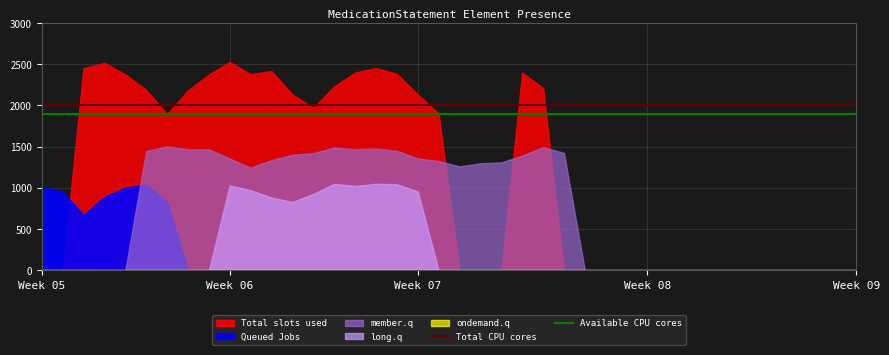

What value does the Available CPU cores series have at 22?

1900